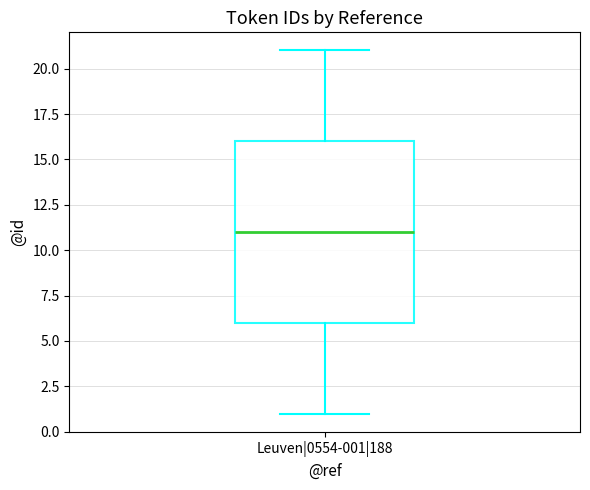

Transcribe this box plot: give where the median line is, the range the box spans, and where the two whiskers end, as read against the y-axis. The values are not printed on the chart, so give them approximately, as read against the axis.

median 11, box 6 to 16, whiskers 1 to 21